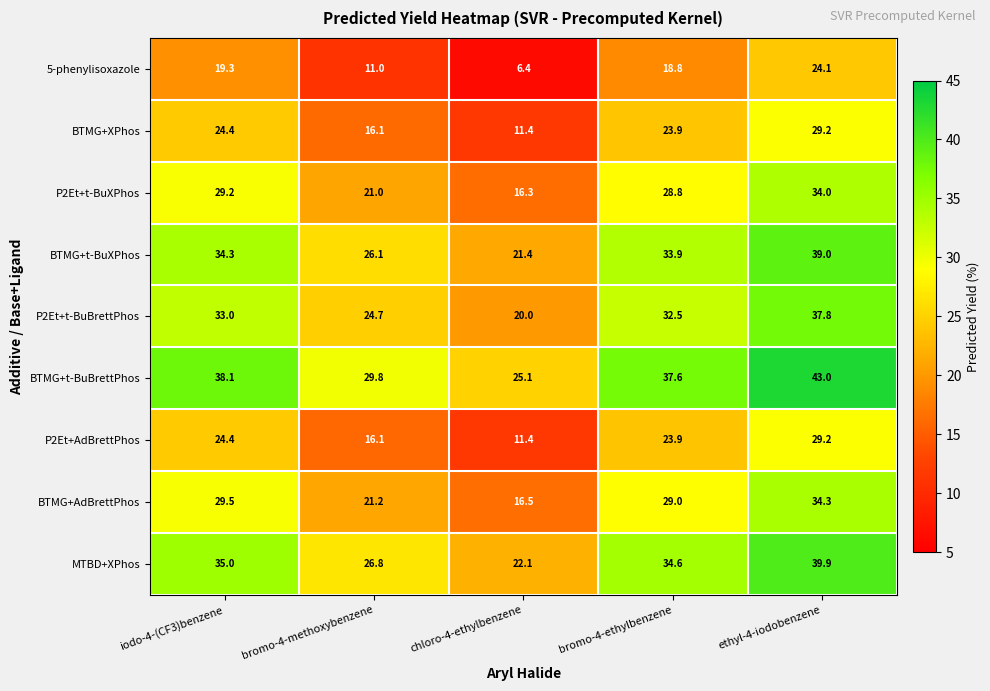

Is it true that MTBD+XPhos equals 59.6 at bromo-4-ethylbenzene?

False